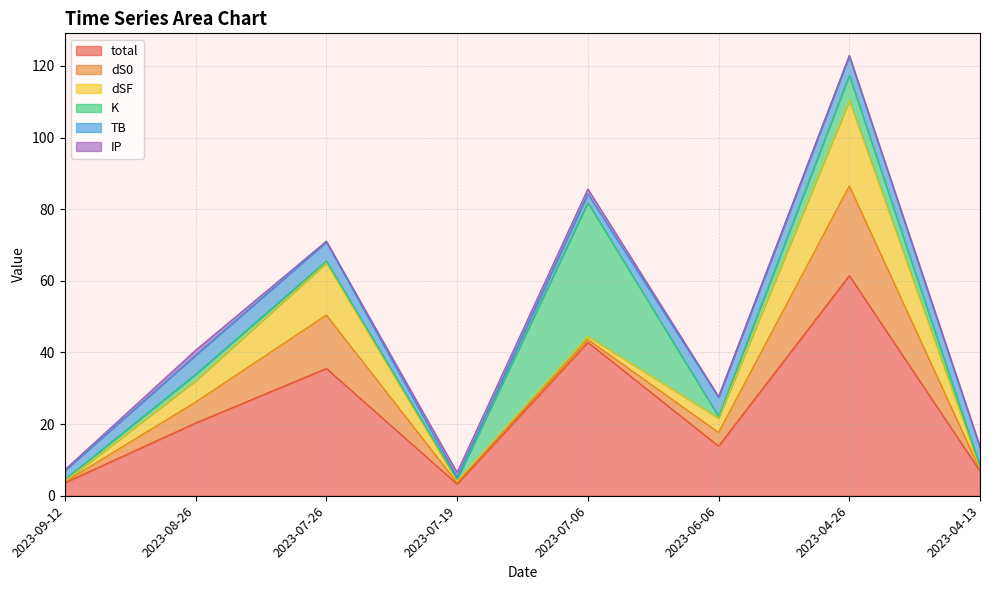

Reading left to right, list all the values displayed in this chart.

total: 3.6	20.3	35.5	3.3	42.8	13.9	61.5	6.9
dS0: 0.2	5.8	14.9	0.4	0.8	3.8	25.0	0.4
dSF: 0.2	6.0	14.6	0.4	0.9	4.0	23.8	0.4
K: 0.5	1.8	0.5	0.5	37.3	0.5	7.0	0.5
TB: 2.5	5.3	5.3	0.6	2.5	5.3	5.3	5.3
IP: 0.2	1.4	0.2	1.4	1.4	0.2	0.2	0.2